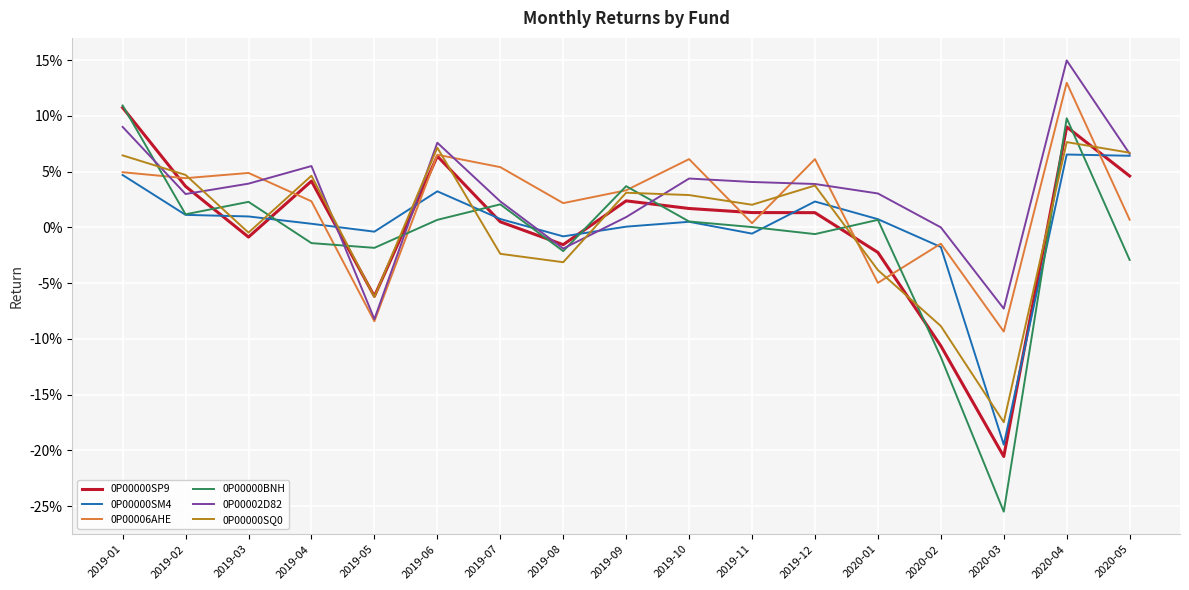

Does the chart display data point markers on the line(s)?

No